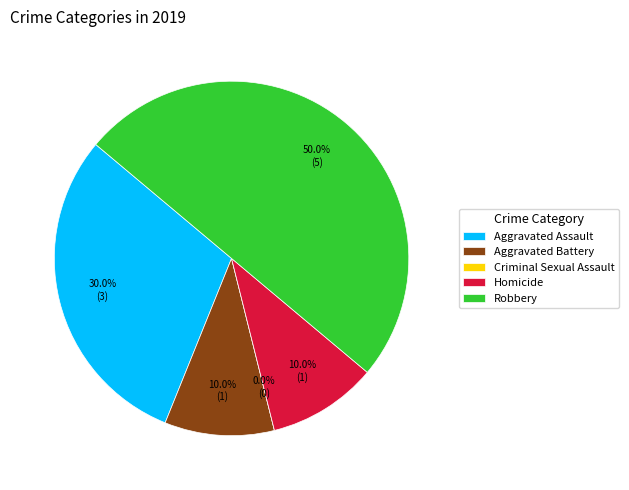

Which has a higher value, Aggravated Battery or Criminal Sexual Assault?

Aggravated Battery